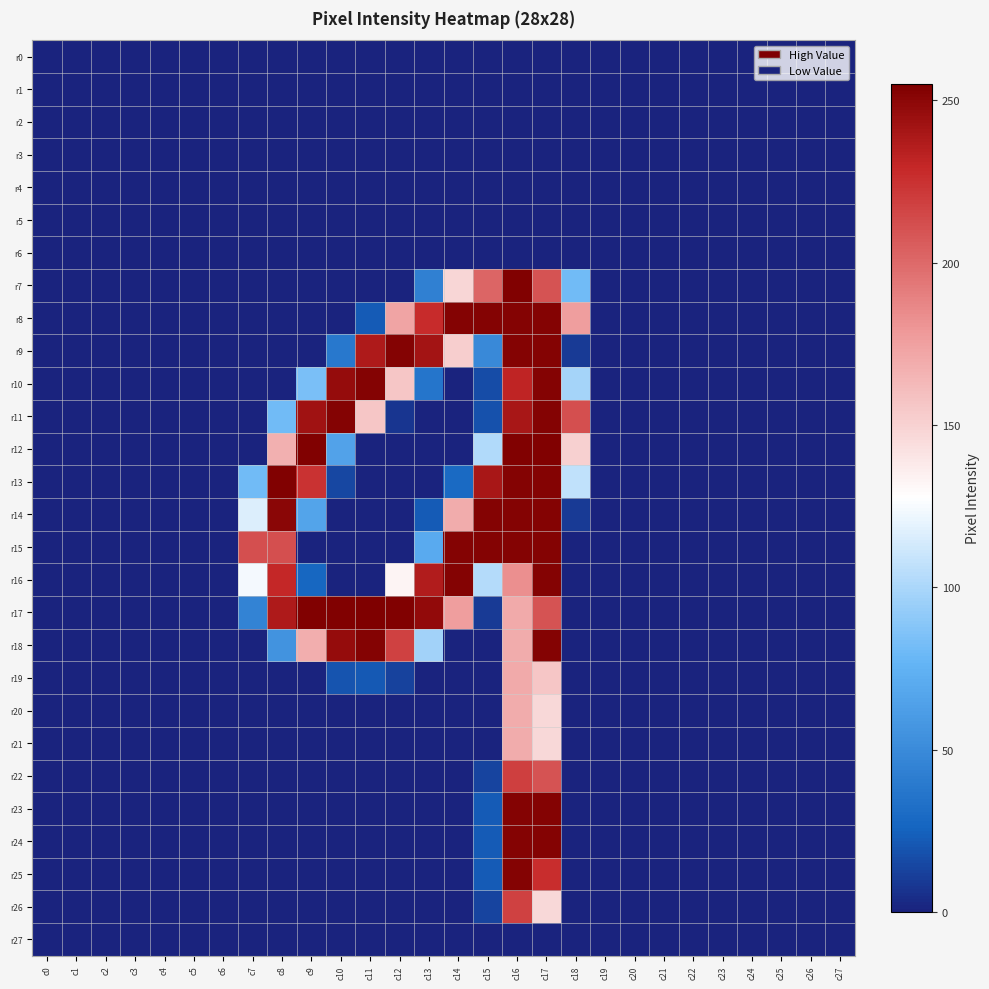

Reading left to right, transcribe all the data shown in this chart.

r0: c0=0	c1=0	c2=0	c3=0	c4=0	c5=0	c6=0	c7=0	c8=0	c9=0	c10=0	c11=0	c12=0	c13=0	c14=0	c15=0	c16=0	c17=0	c18=0	c19=0	c20=0	c21=0	c22=0	c23=0	c24=0	c25=0	c26=0	c27=0
r1: c0=0	c1=0	c2=0	c3=0	c4=0	c5=0	c6=0	c7=0	c8=0	c9=0	c10=0	c11=0	c12=0	c13=0	c14=0	c15=0	c16=0	c17=0	c18=0	c19=0	c20=0	c21=0	c22=0	c23=0	c24=0	c25=0	c26=0	c27=0
r2: c0=0	c1=0	c2=0	c3=0	c4=0	c5=0	c6=0	c7=0	c8=0	c9=0	c10=0	c11=0	c12=0	c13=0	c14=0	c15=0	c16=0	c17=0	c18=0	c19=0	c20=0	c21=0	c22=0	c23=0	c24=0	c25=0	c26=0	c27=0
r3: c0=0	c1=0	c2=0	c3=0	c4=0	c5=0	c6=0	c7=0	c8=0	c9=0	c10=0	c11=0	c12=0	c13=0	c14=0	c15=0	c16=0	c17=0	c18=0	c19=0	c20=0	c21=0	c22=0	c23=0	c24=0	c25=0	c26=0	c27=0
r4: c0=0	c1=0	c2=0	c3=0	c4=0	c5=0	c6=0	c7=0	c8=0	c9=0	c10=0	c11=0	c12=0	c13=0	c14=0	c15=0	c16=0	c17=0	c18=0	c19=0	c20=0	c21=0	c22=0	c23=0	c24=0	c25=0	c26=0	c27=0
r5: c0=0	c1=0	c2=0	c3=0	c4=0	c5=0	c6=0	c7=0	c8=0	c9=0	c10=0	c11=0	c12=0	c13=0	c14=0	c15=0	c16=0	c17=0	c18=0	c19=0	c20=0	c21=0	c22=0	c23=0	c24=0	c25=0	c26=0	c27=0
r6: c0=0	c1=0	c2=0	c3=0	c4=0	c5=0	c6=0	c7=0	c8=0	c9=0	c10=0	c11=0	c12=0	c13=0	c14=0	c15=0	c16=0	c17=0	c18=0	c19=0	c20=0	c21=0	c22=0	c23=0	c24=0	c25=0	c26=0	c27=0
r7: c0=0	c1=0	c2=0	c3=0	c4=0	c5=0	c6=0	c7=0	c8=0	c9=0	c10=0	c11=0	c12=0	c13=43	c14=148	c15=202	c16=254	c17=210	c18=81	c19=0	c20=0	c21=0	c22=0	c23=0	c24=0	c25=0	c26=0	c27=0
r8: c0=0	c1=0	c2=0	c3=0	c4=0	c5=0	c6=0	c7=0	c8=0	c9=0	c10=0	c11=22	c12=173	c13=228	c14=253	c15=253	c16=253	c17=253	c18=176	c19=0	c20=0	c21=0	c22=0	c23=0	c24=0	c25=0	c26=0	c27=0
r9: c0=0	c1=0	c2=0	c3=0	c4=0	c5=0	c6=0	c7=0	c8=0	c9=0	c10=38	c11=238	c12=253	c13=242	c14=152	c15=49	c16=253	c17=253	c18=9	c19=0	c20=0	c21=0	c22=0	c23=0	c24=0	c25=0	c26=0	c27=0
r10: c0=0	c1=0	c2=0	c3=0	c4=0	c5=0	c6=0	c7=0	c8=0	c9=84	c10=247	c11=253	c12=156	c13=36	c14=0	c15=16	c16=232	c17=253	c18=98	c19=0	c20=0	c21=0	c22=0	c23=0	c24=0	c25=0	c26=0	c27=0
r11: c0=0	c1=0	c2=0	c3=0	c4=0	c5=0	c6=0	c7=0	c8=81	c9=243	c10=253	c11=156	c12=7	c13=0	c14=0	c15=18	c16=240	c17=253	c18=212	c19=0	c20=0	c21=0	c22=0	c23=0	c24=0	c25=0	c26=0	c27=0
r12: c0=0	c1=0	c2=0	c3=0	c4=0	c5=0	c6=0	c7=0	c8=167	c9=254	c10=65	c11=0	c12=0	c13=0	c14=0	c15=102	c16=254	c17=254	c18=151	c19=0	c20=0	c21=0	c22=0	c23=0	c24=0	c25=0	c26=0	c27=0
r13: c0=0	c1=0	c2=0	c3=0	c4=0	c5=0	c6=0	c7=81	c8=254	c9=225	c10=14	c11=0	c12=0	c13=0	c14=29	c15=240	c16=253	c17=253	c18=107	c19=0	c20=0	c21=0	c22=0	c23=0	c24=0	c25=0	c26=0	c27=0
r14: c0=0	c1=0	c2=0	c3=0	c4=0	c5=0	c6=0	c7=116	c8=251	c9=66	c10=0	c11=0	c12=0	c13=22	c14=169	c15=253	c16=253	c17=253	c18=9	c19=0	c20=0	c21=0	c22=0	c23=0	c24=0	c25=0	c26=0	c27=0
r15: c0=0	c1=0	c2=0	c3=0	c4=0	c5=0	c6=0	c7=212	c8=212	c9=0	c10=0	c11=0	c12=0	c13=70	c14=253	c15=253	c16=253	c17=253	c18=0	c19=0	c20=0	c21=0	c22=0	c23=0	c24=0	c25=0	c26=0	c27=0
r16: c0=0	c1=0	c2=0	c3=0	c4=0	c5=0	c6=0	c7=124	c8=230	c9=27	c10=0	c11=0	c12=133	c13=237	c14=253	c15=103	c16=183	c17=253	c18=0	c19=0	c20=0	c21=0	c22=0	c23=0	c24=0	c25=0	c26=0	c27=0
r17: c0=0	c1=0	c2=0	c3=0	c4=0	c5=0	c6=0	c7=45	c8=238	c9=254	c10=254	c11=255	c12=254	c13=248	c14=176	c15=9	c16=170	c17=210	c18=0	c19=0	c20=0	c21=0	c22=0	c23=0	c24=0	c25=0	c26=0	c27=0
r18: c0=0	c1=0	c2=0	c3=0	c4=0	c5=0	c6=0	c7=0	c8=55	c9=168	c10=247	c11=253	c12=218	c13=97	c14=0	c15=0	c16=169	c17=253	c18=0	c19=0	c20=0	c21=0	c22=0	c23=0	c24=0	c25=0	c26=0	c27=0
r19: c0=0	c1=0	c2=0	c3=0	c4=0	c5=0	c6=0	c7=0	c8=0	c9=0	c10=19	c11=21	c12=12	c13=0	c14=0	c15=0	c16=170	c17=156	c18=0	c19=0	c20=0	c21=0	c22=0	c23=0	c24=0	c25=0	c26=0	c27=0
r20: c0=0	c1=0	c2=0	c3=0	c4=0	c5=0	c6=0	c7=0	c8=0	c9=0	c10=0	c11=0	c12=0	c13=0	c14=0	c15=0	c16=169	c17=147	c18=0	c19=0	c20=0	c21=0	c22=0	c23=0	c24=0	c25=0	c26=0	c27=0
r21: c0=0	c1=0	c2=0	c3=0	c4=0	c5=0	c6=0	c7=0	c8=0	c9=0	c10=0	c11=0	c12=0	c13=0	c14=0	c15=0	c16=169	c17=147	c18=0	c19=0	c20=0	c21=0	c22=0	c23=0	c24=0	c25=0	c26=0	c27=0
r22: c0=0	c1=0	c2=0	c3=0	c4=0	c5=0	c6=0	c7=0	c8=0	c9=0	c10=0	c11=0	c12=0	c13=0	c14=0	c15=13	c16=219	c17=210	c18=0	c19=0	c20=0	c21=0	c22=0	c23=0	c24=0	c25=0	c26=0	c27=0
r23: c0=0	c1=0	c2=0	c3=0	c4=0	c5=0	c6=0	c7=0	c8=0	c9=0	c10=0	c11=0	c12=0	c13=0	c14=0	c15=22	c16=253	c17=253	c18=0	c19=0	c20=0	c21=0	c22=0	c23=0	c24=0	c25=0	c26=0	c27=0
r24: c0=0	c1=0	c2=0	c3=0	c4=0	c5=0	c6=0	c7=0	c8=0	c9=0	c10=0	c11=0	c12=0	c13=0	c14=0	c15=22	c16=253	c17=253	c18=0	c19=0	c20=0	c21=0	c22=0	c23=0	c24=0	c25=0	c26=0	c27=0
r25: c0=0	c1=0	c2=0	c3=0	c4=0	c5=0	c6=0	c7=0	c8=0	c9=0	c10=0	c11=0	c12=0	c13=0	c14=0	c15=22	c16=253	c17=227	c18=0	c19=0	c20=0	c21=0	c22=0	c23=0	c24=0	c25=0	c26=0	c27=0
r26: c0=0	c1=0	c2=0	c3=0	c4=0	c5=0	c6=0	c7=0	c8=0	c9=0	c10=0	c11=0	c12=0	c13=0	c14=0	c15=13	c16=218	c17=147	c18=0	c19=0	c20=0	c21=0	c22=0	c23=0	c24=0	c25=0	c26=0	c27=0
r27: c0=0	c1=0	c2=0	c3=0	c4=0	c5=0	c6=0	c7=0	c8=0	c9=0	c10=0	c11=0	c12=0	c13=0	c14=0	c15=0	c16=0	c17=0	c18=0	c19=0	c20=0	c21=0	c22=0	c23=0	c24=0	c25=0	c26=0	c27=0